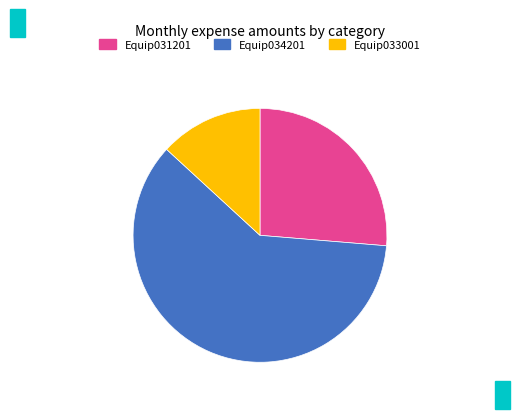

Between Equip033001 and Equip031201, which is larger?

Equip031201